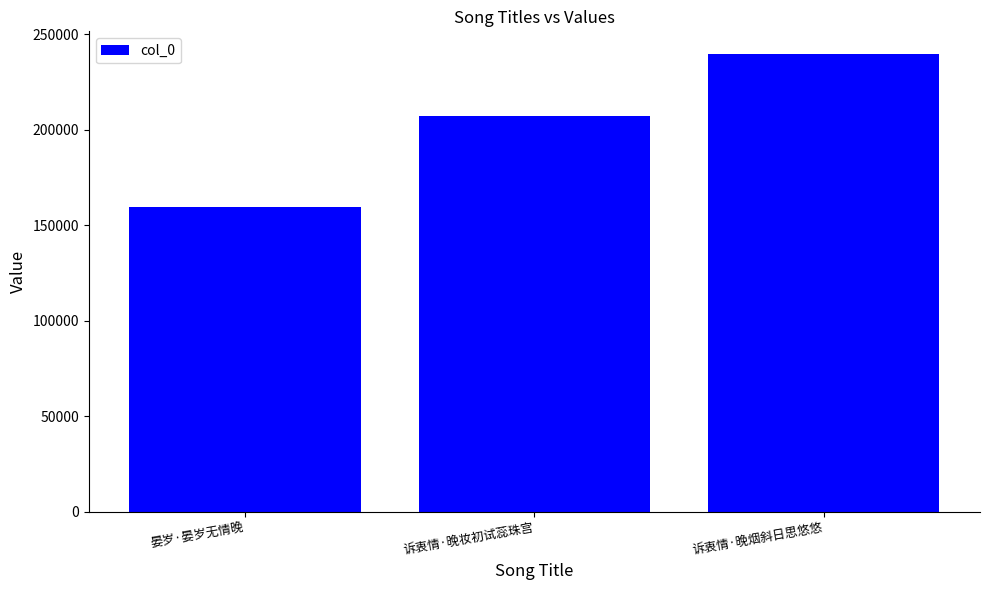

What is the difference between the maximum and second lowest values?

32182